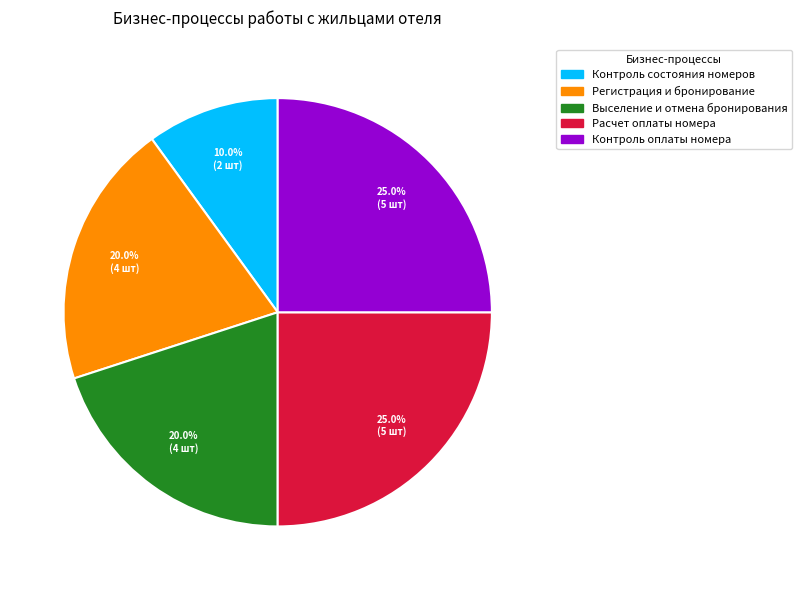

To the nearest percent, what portion does Регистрация и бронирование represent?

20%